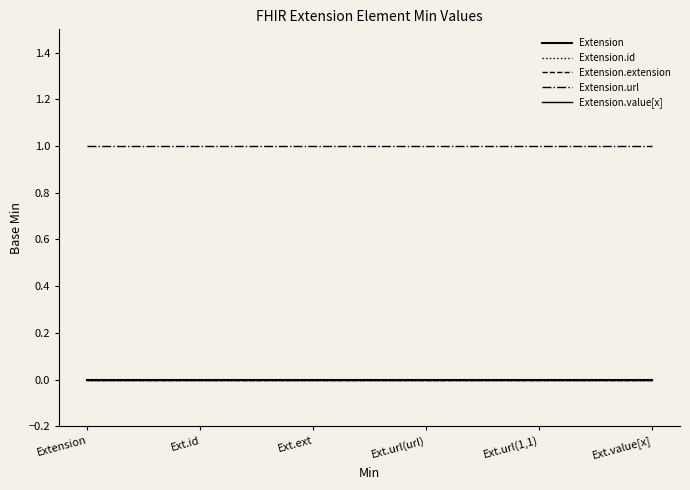

Does the chart have visible grid lines?

No